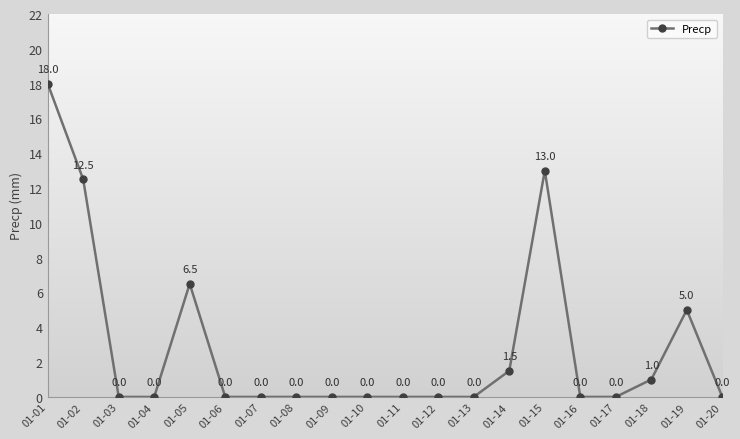

What is the value of the 5th point from the left?

6.5